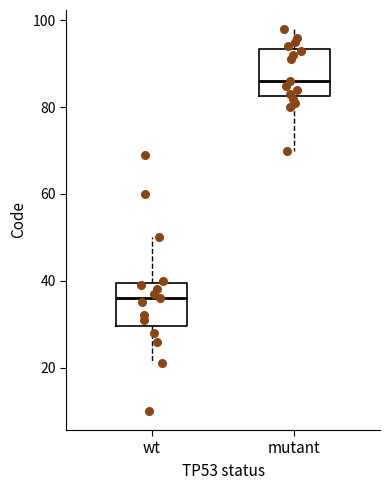

Reading left to right, transcribe this box plot: for each box, give where its median line is, the range the box spans, and where its two whiskers end, as read against the y-axis. The values are not printed on the chart, so give them approximately, as read against the axis.

wt: median 36, box 30 to 40, whiskers 22 to 50
mutant: median 86, box 82 to 94, whiskers 70 to 98